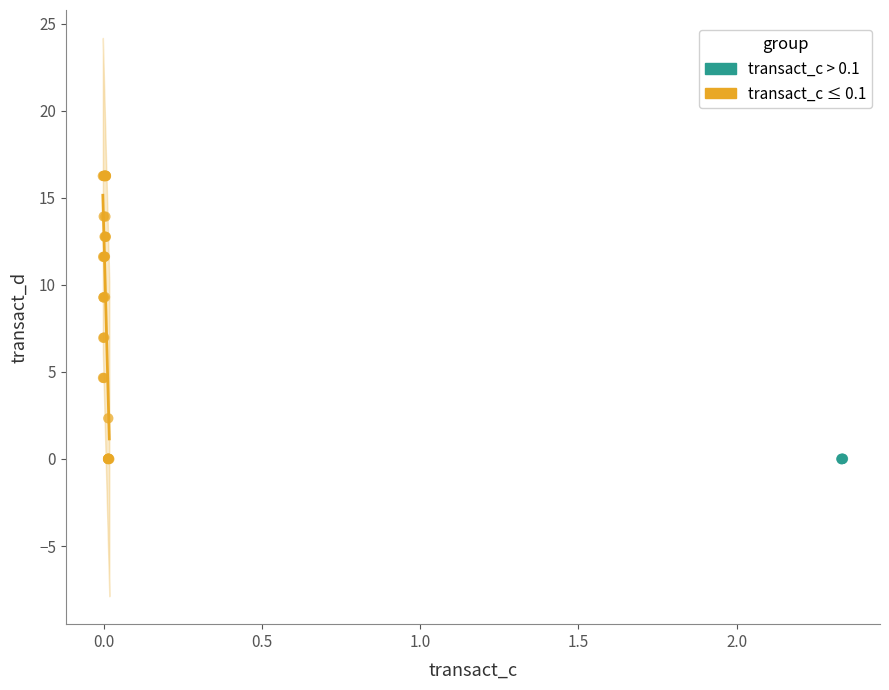

What are all the series names shown in the legend?

transact_c > 0.1, transact_c ≤ 0.1